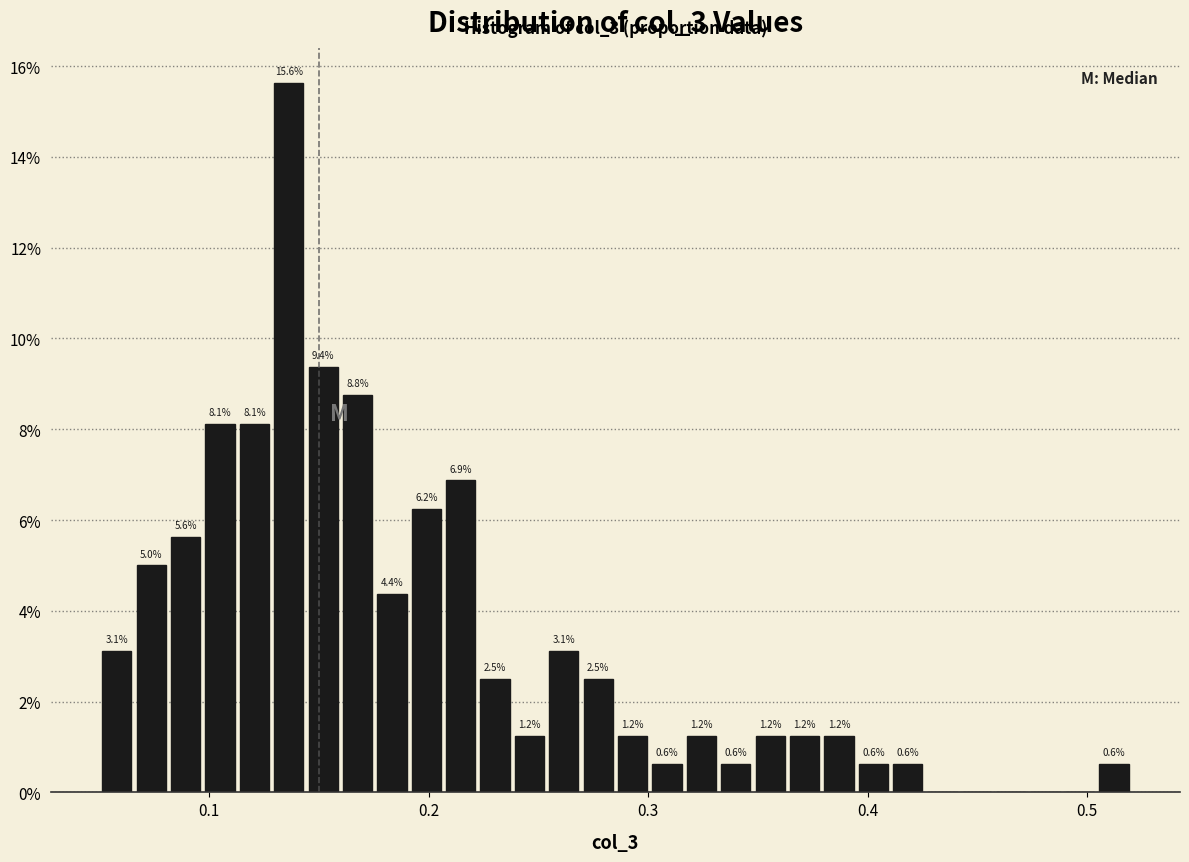

Read against the x-axis, roughly where is the centre of the tallest bar?

0.14